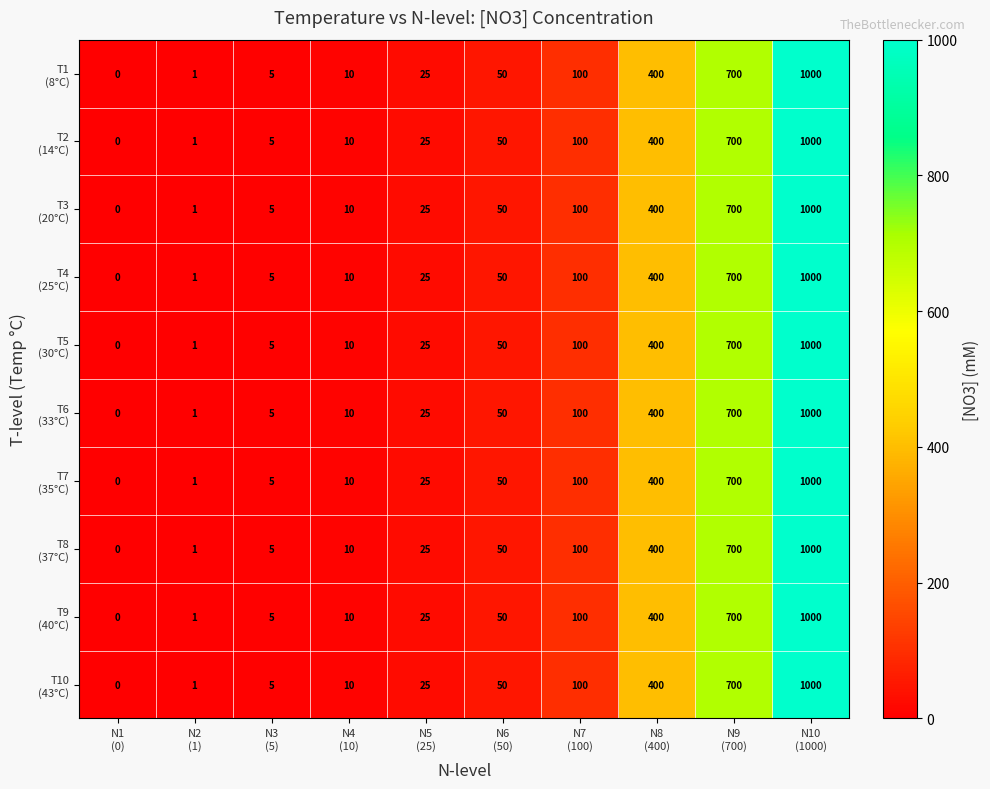

What is the maximum value shown in the chart?

1000